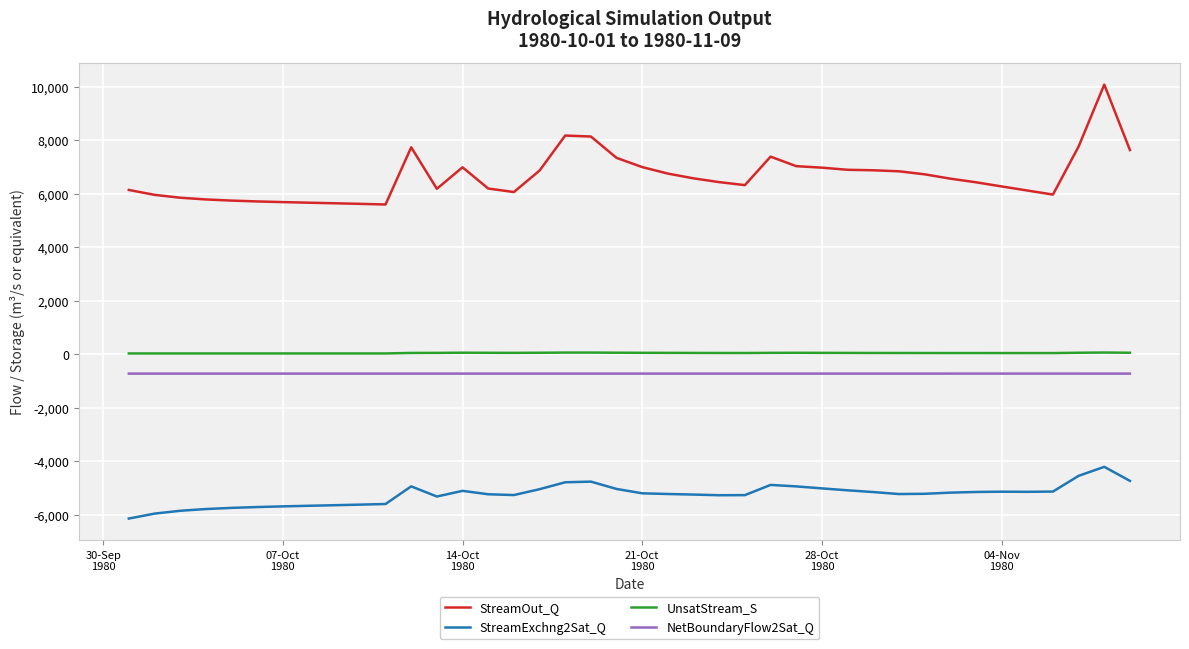

In UnsatStream_S, how many points are higher than both neighbors (excluding endpoints)?

4